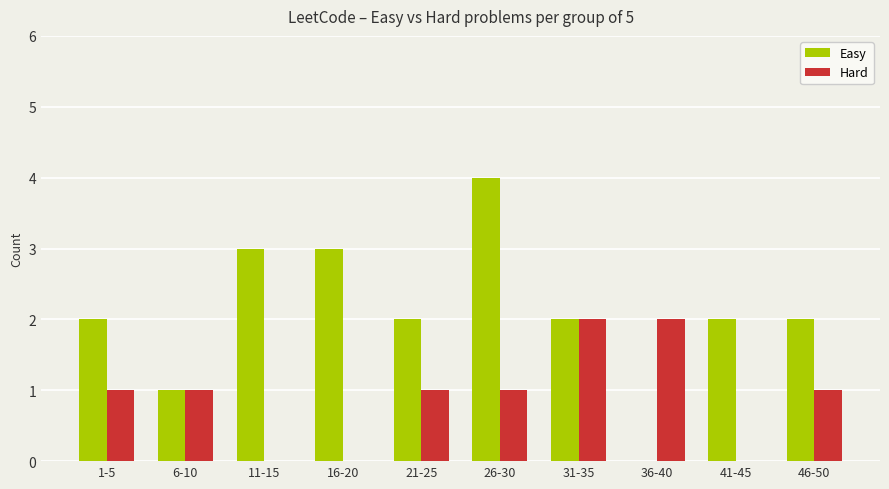

At which category is the sum across all series the highest?

26-30